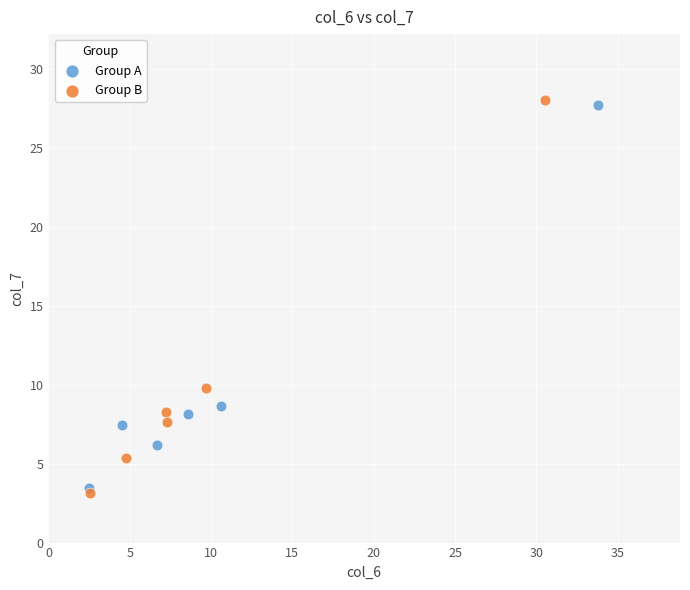

Which series has the widest spread of Y values?

Group B